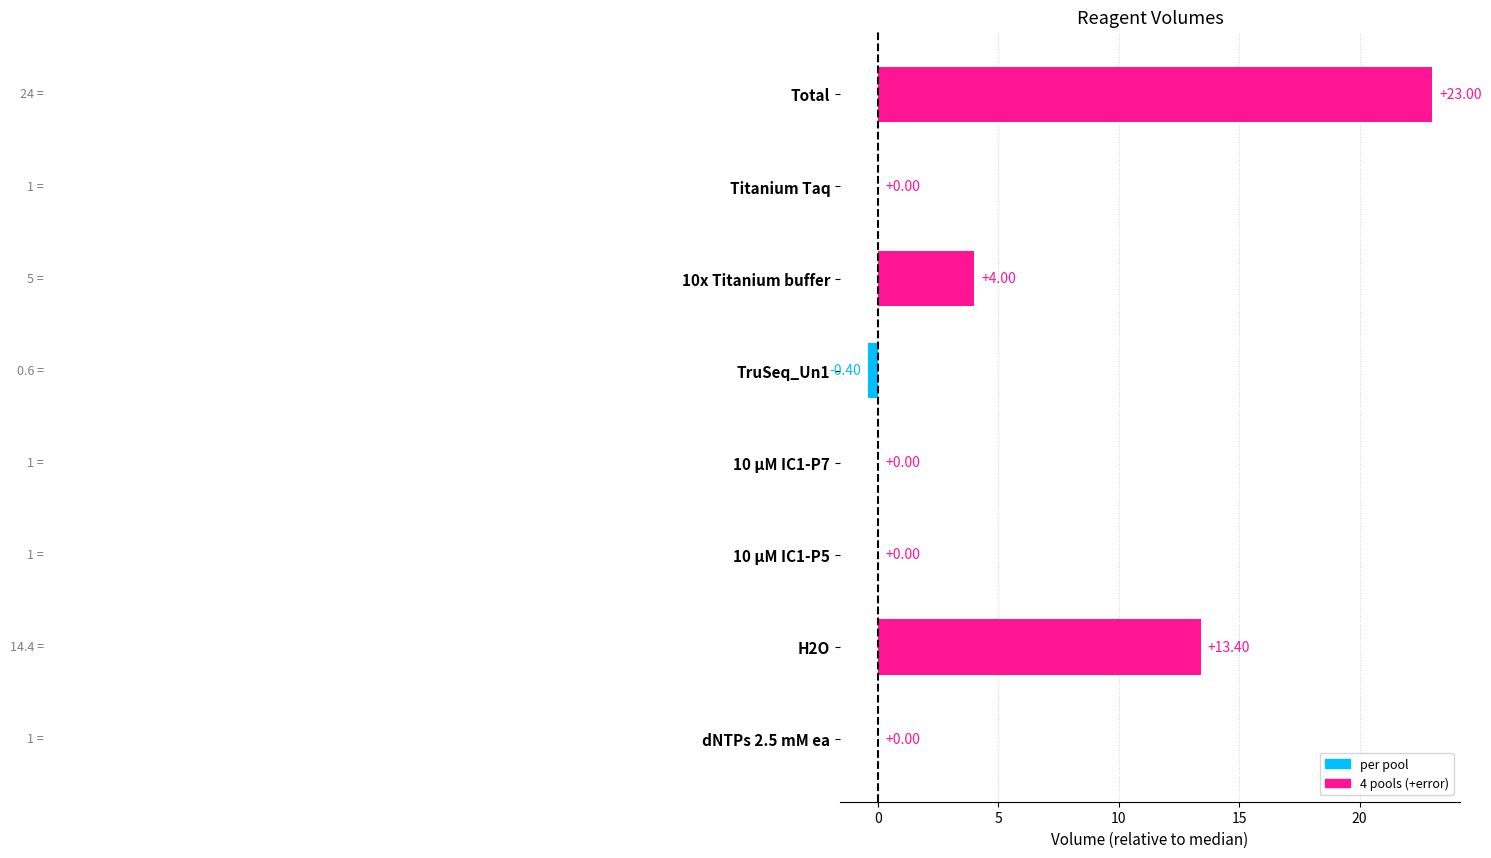

The chart shows a value of 4.0 at 10x Titanium buffer. True or false?

True